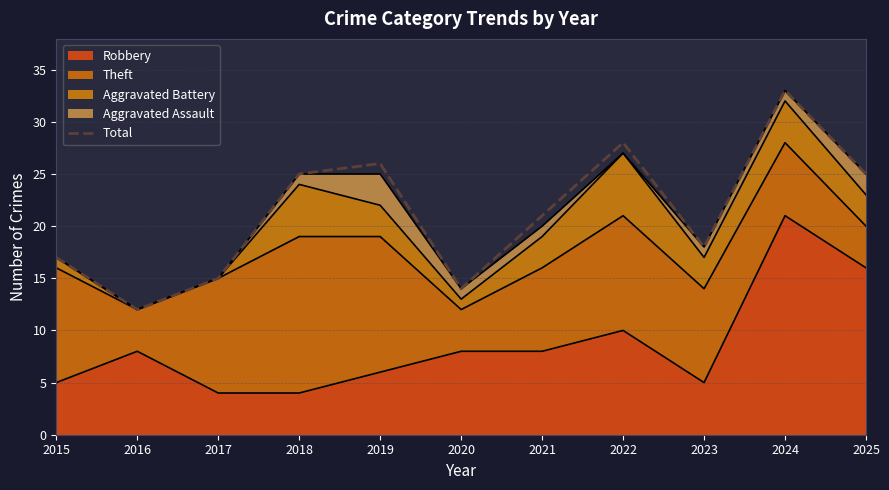

Does the chart display data point markers on the line(s)?

No